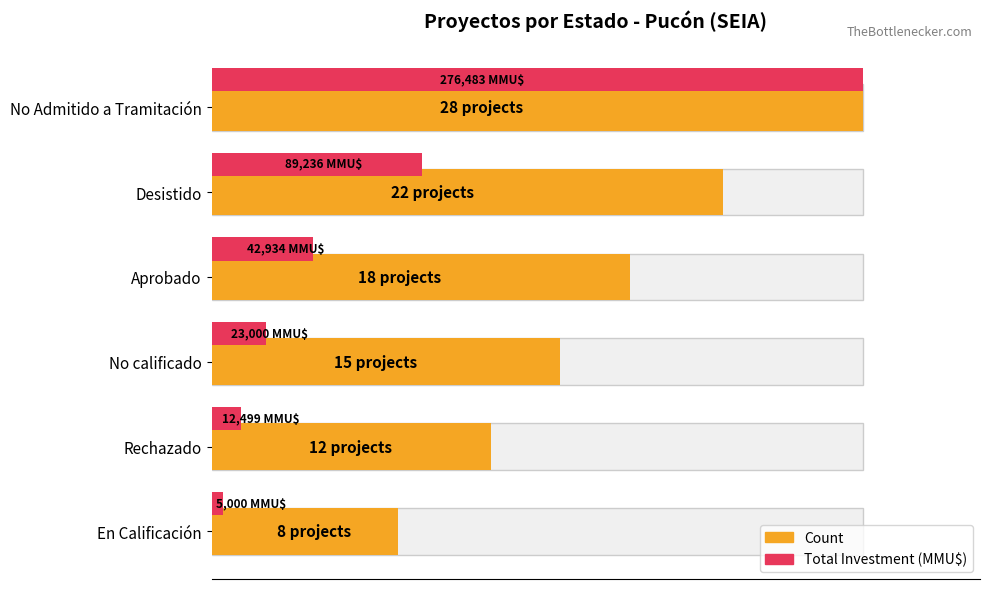

What are all the series names shown in the legend?

Count, Total Investment (MMU$)